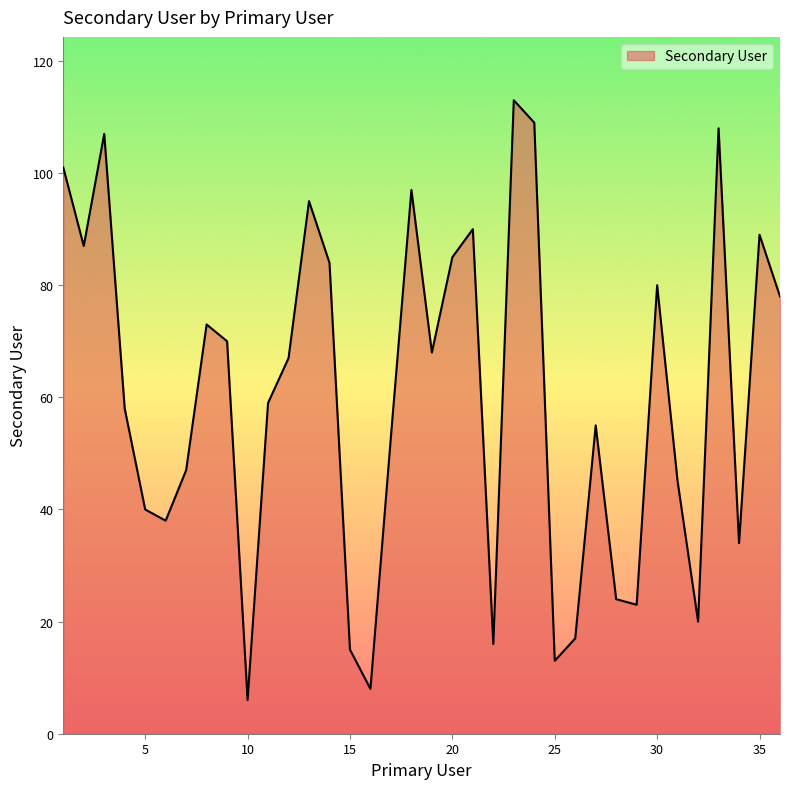

What is the difference between the maximum and second lowest values?

105